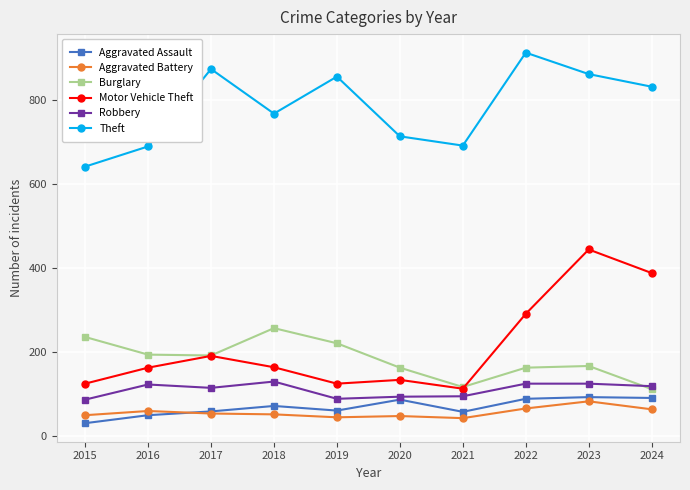

True or false: Aggravated Battery and Burglary intersect in this chart.

False